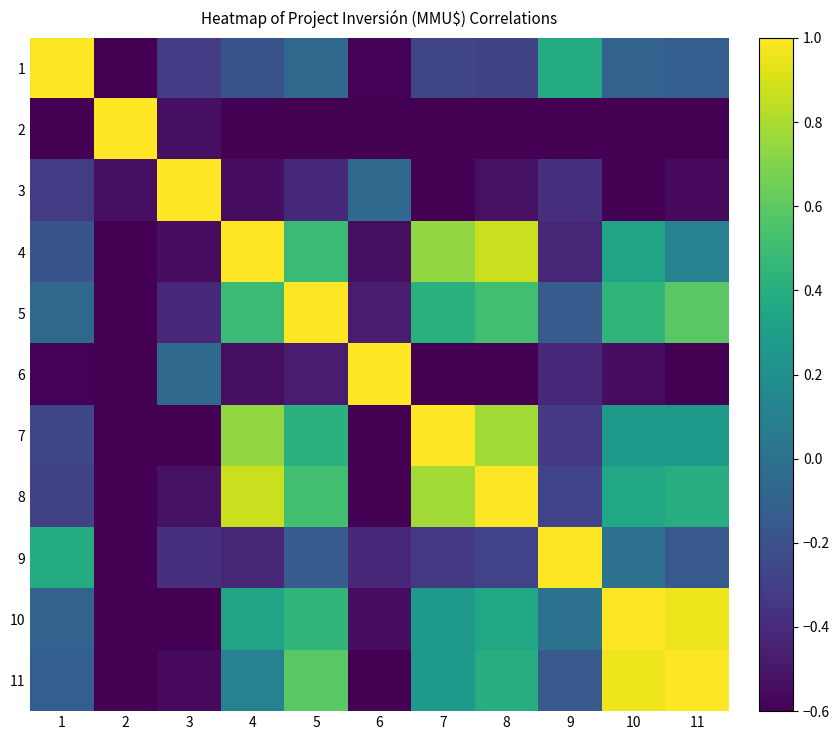

What is the minimum value shown in the chart?

-0.6